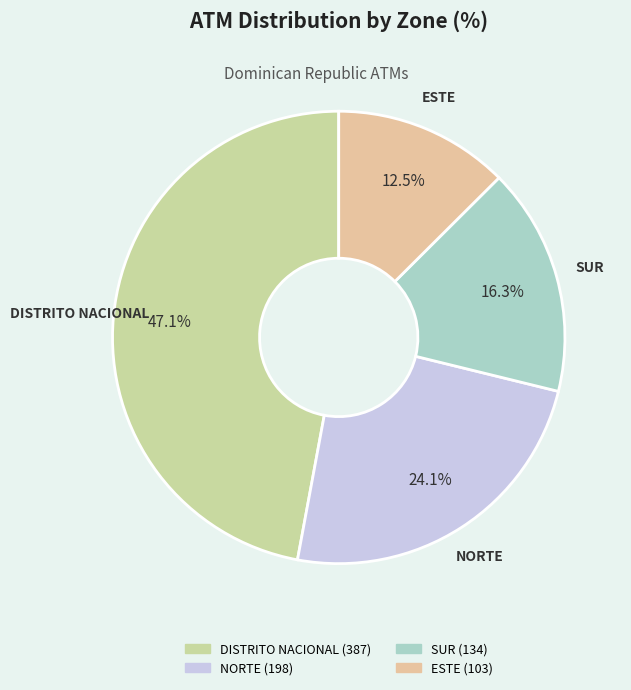

Rank the categories by value from lowest to highest.

ESTE, SUR, NORTE, DISTRITO NACIONAL